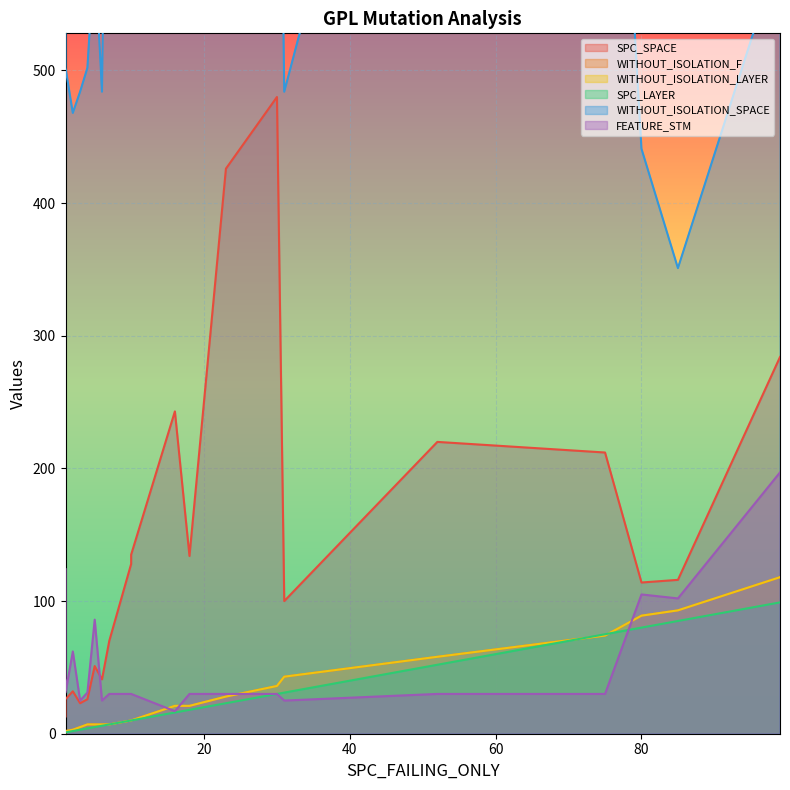

At which category does WITHOUT_ISOLATION_LAYER reach its first local valley?

1